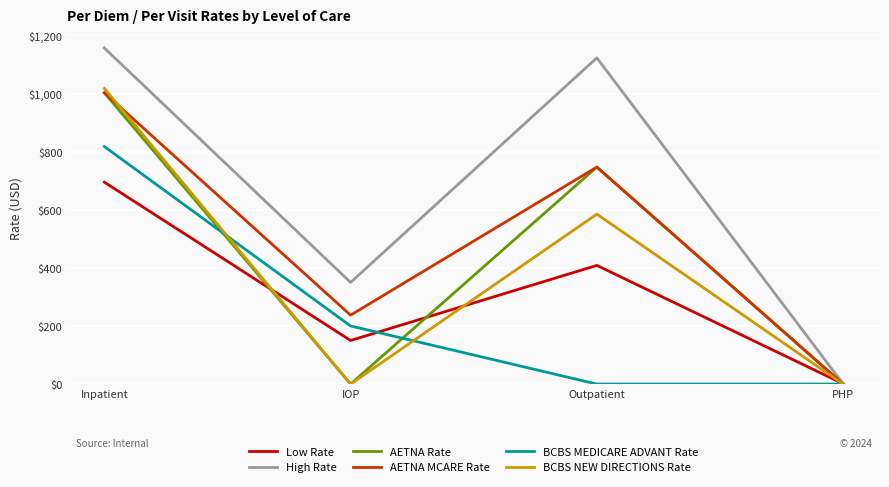

How many categories are shown in the chart?

4